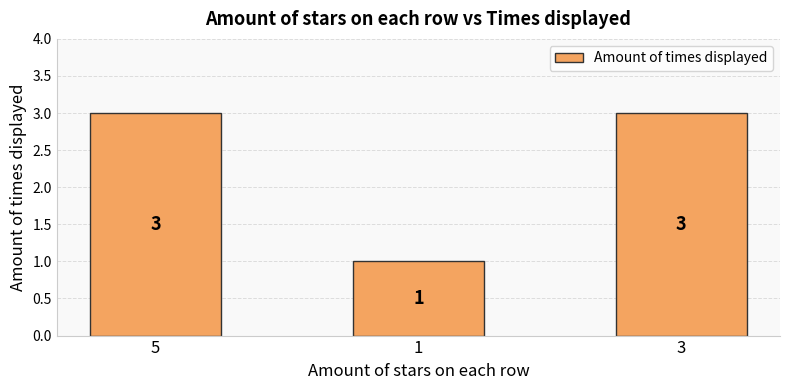

How many values are between 1 and 3?

3